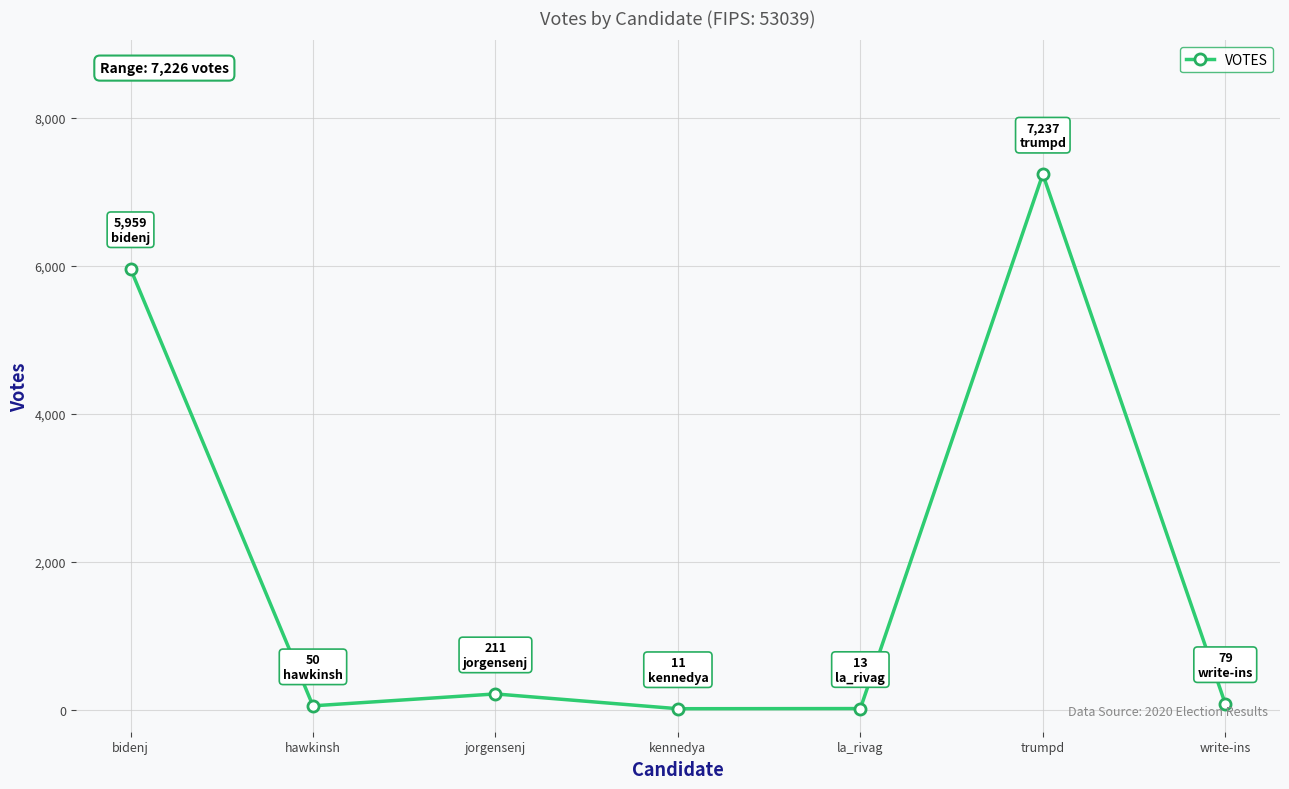

What position from the right is hawkinsh?

6